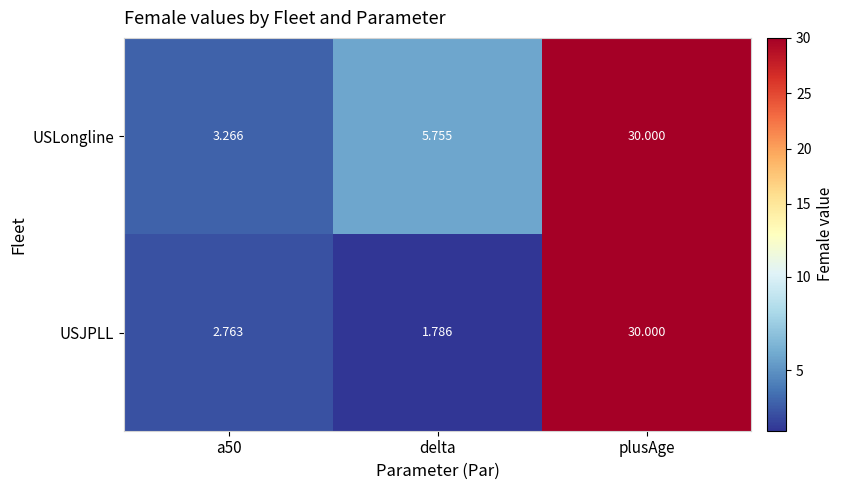

At which label does USJPLL reach its minimum?

delta